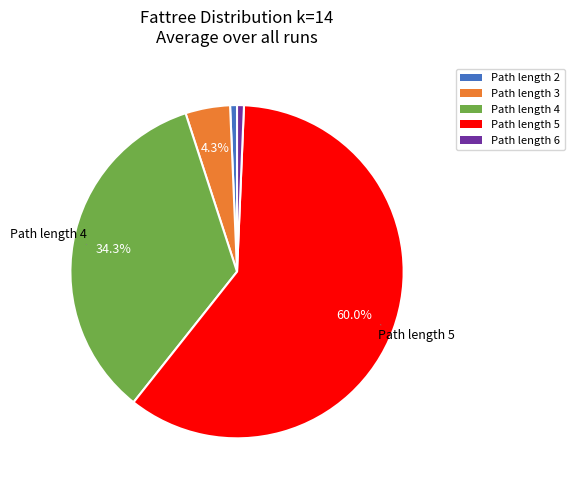

Does any single category account for the majority?

Yes